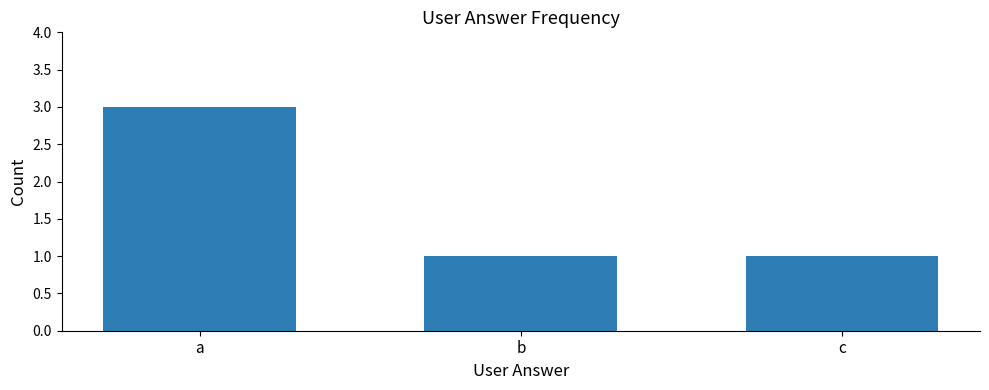

What is the value of the 2nd bar from the left?

1